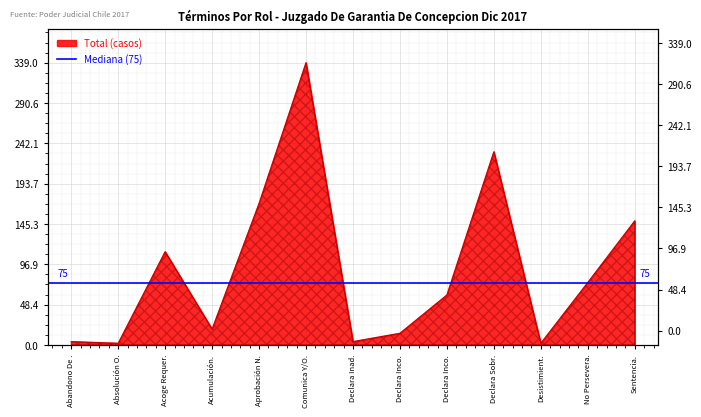

What is the change in value from Abandono De . to Acumulación.?

+15